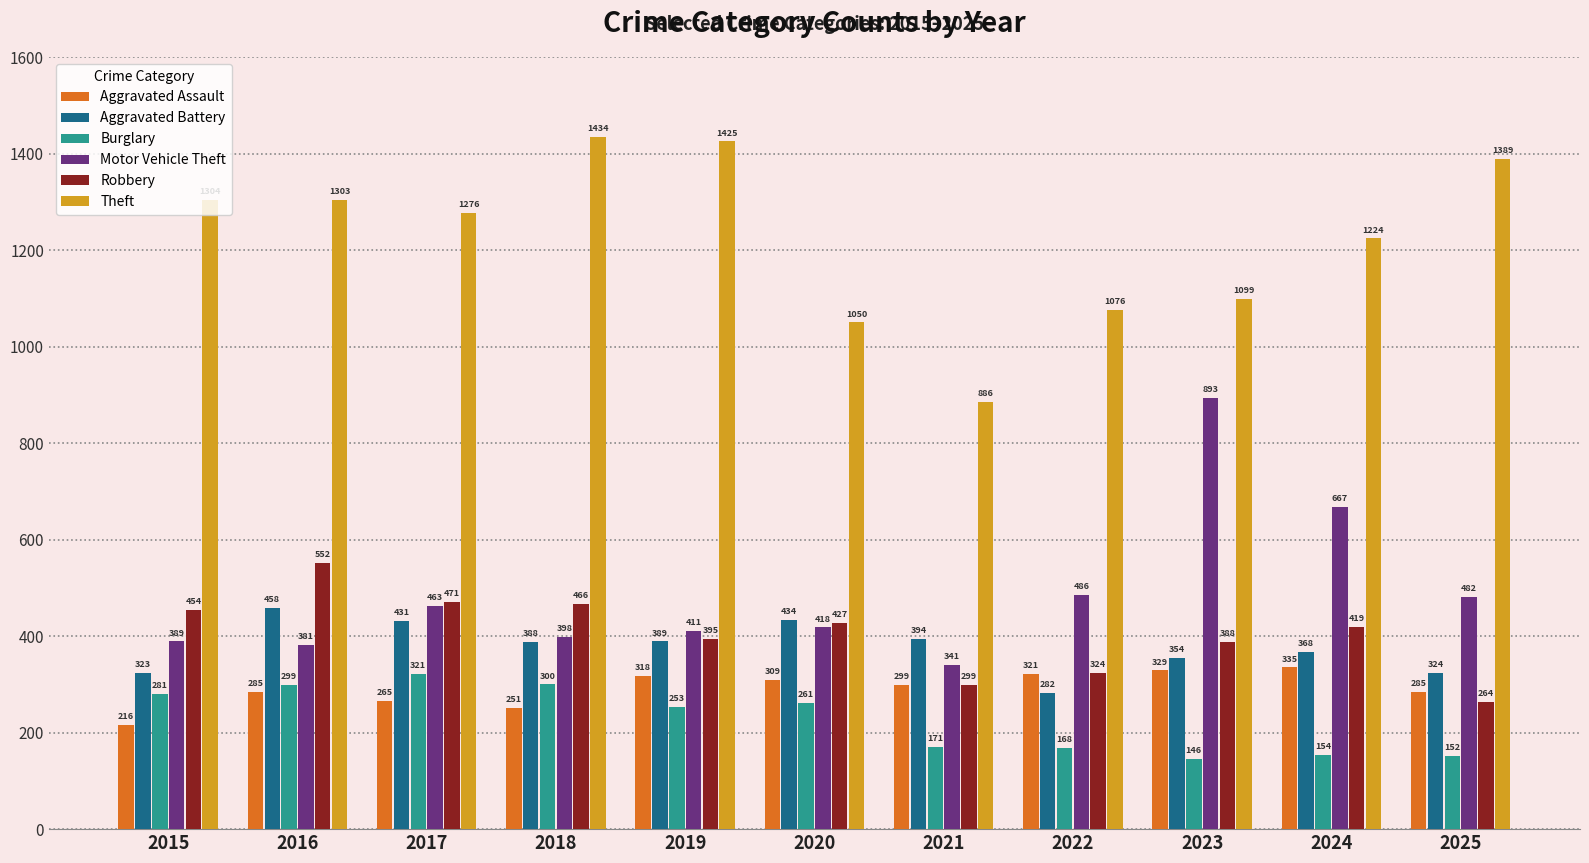

What is the difference between the Aggravated Assault values at 2017 and 2019?

53